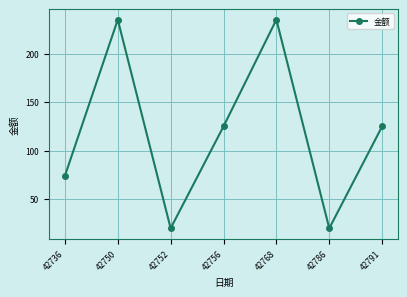

Where is the first local maximum?

42750